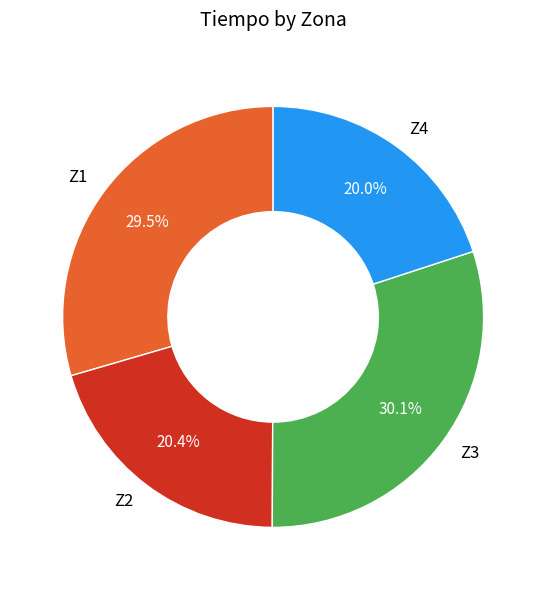

Is there a majority slice in this chart?

No